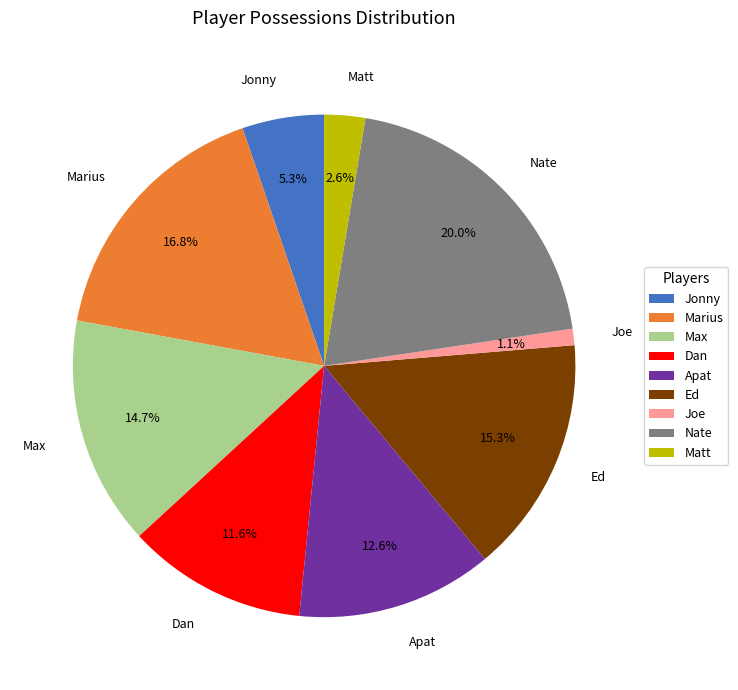

To the nearest percent, what is the average slice percentage?

11%